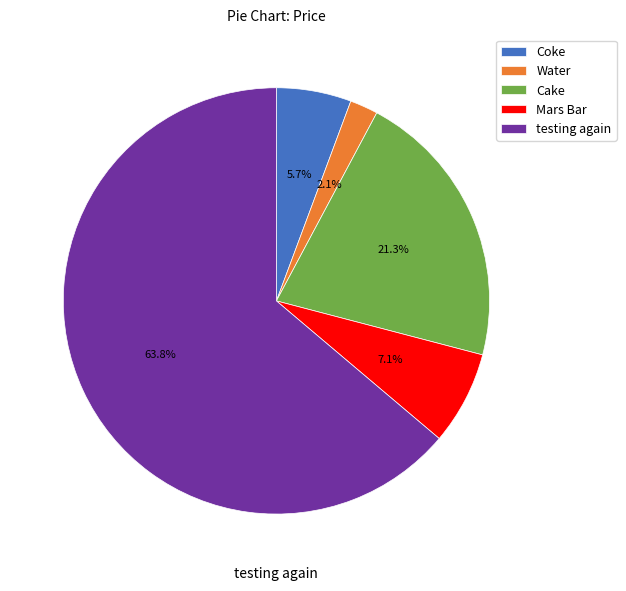

To the nearest percent, what portion does Cake represent?

21%